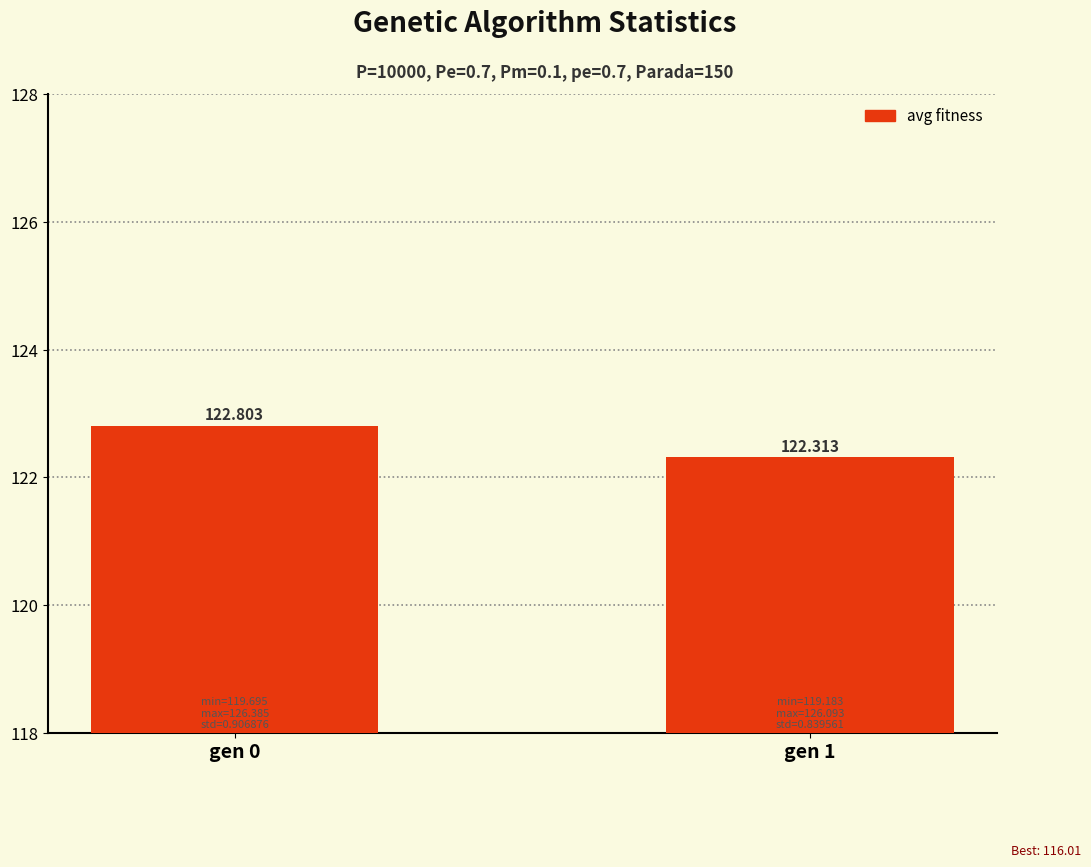

Is it true that the value at gen 1 is 122.3?

True